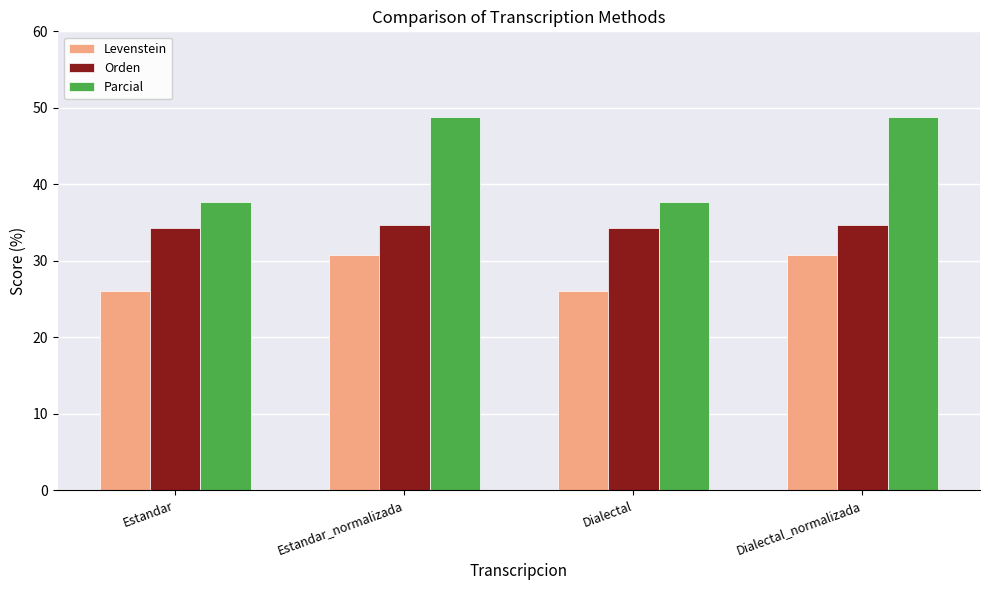

What is the minimum value for Levenstein?

26.1